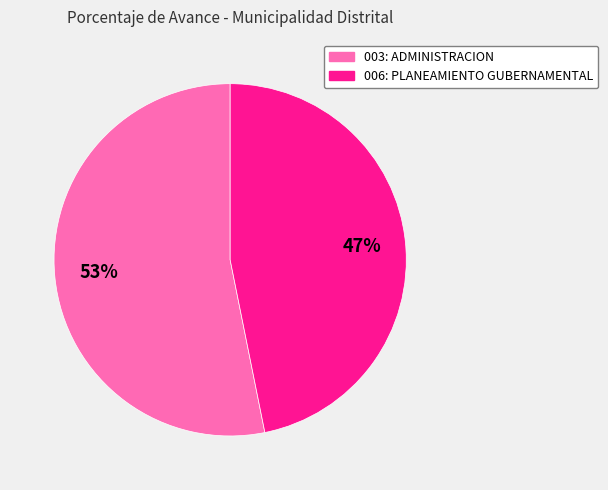

Is it true that 003: ADMINISTRACION is 46% of the pie?

False